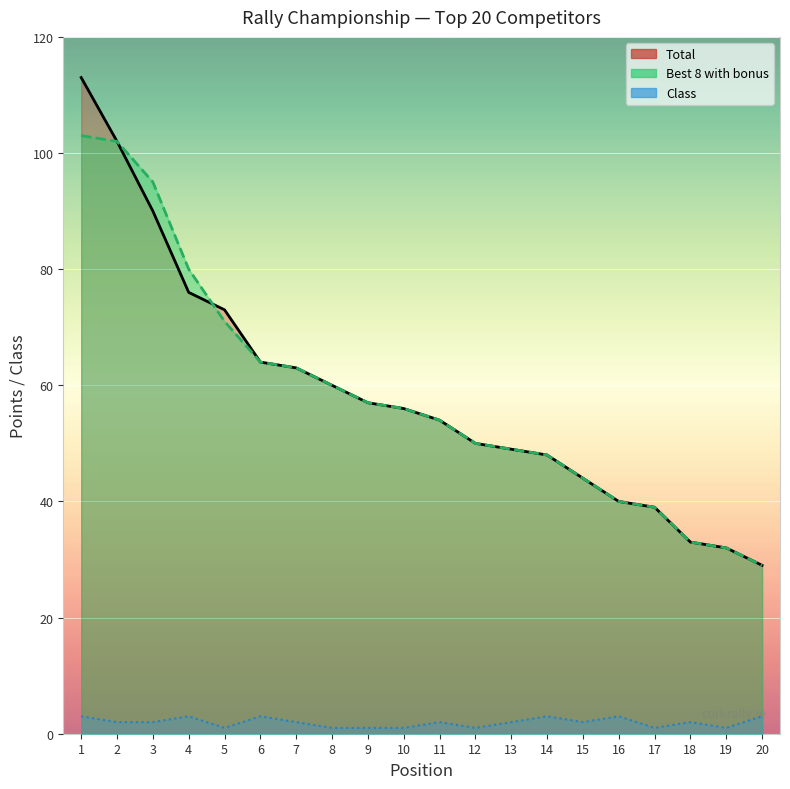

In Class, how many points are higher than both neighbors (excluding endpoints)?

6